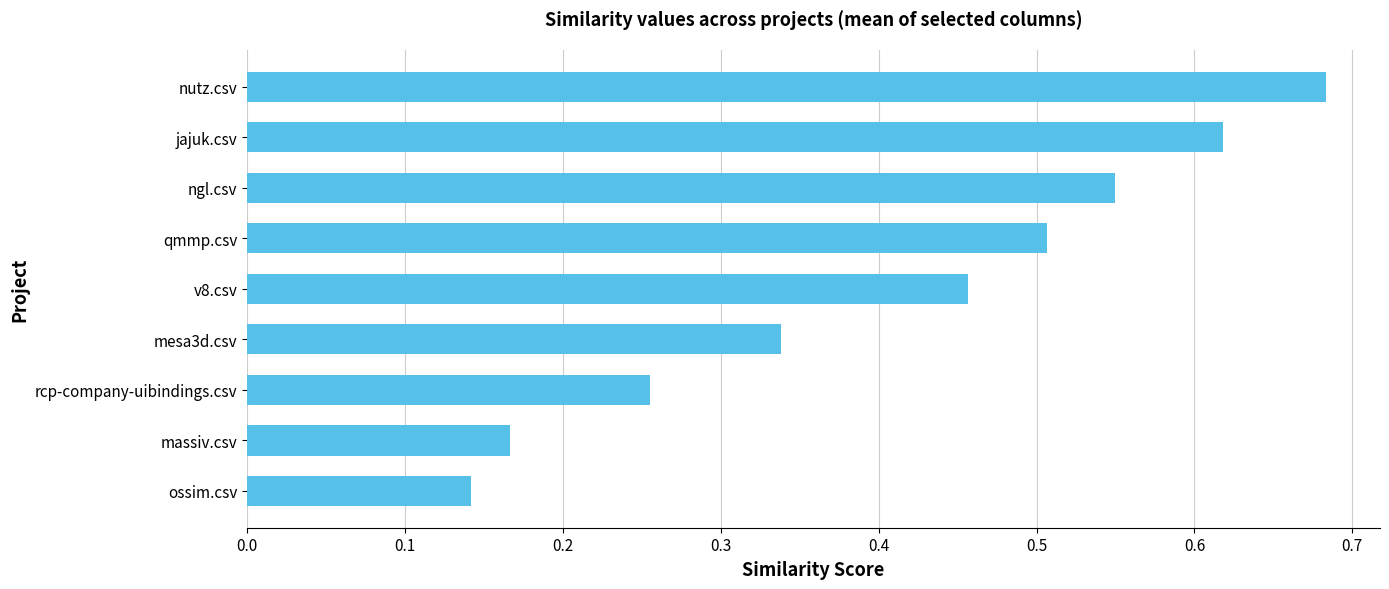

The value at qmmp.csv is 0.3. True or false?

False